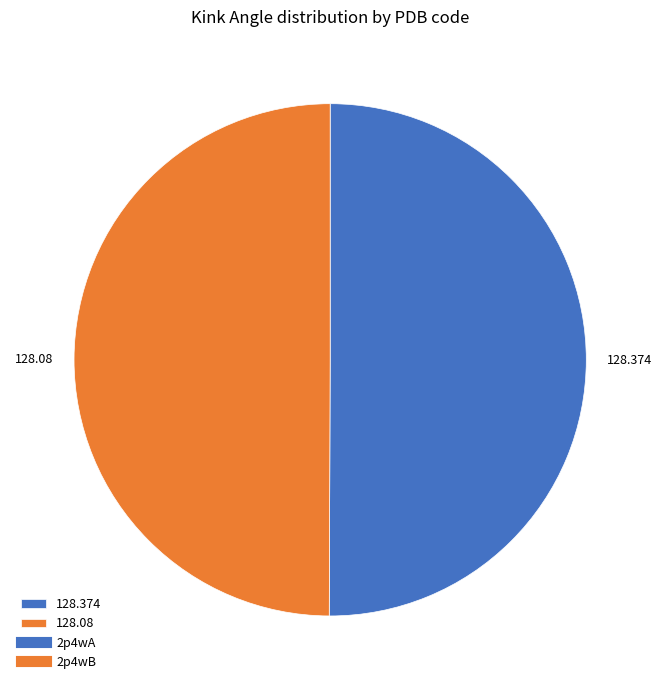

Is the sum of 128.374 and 128.08 greater than half?

Yes